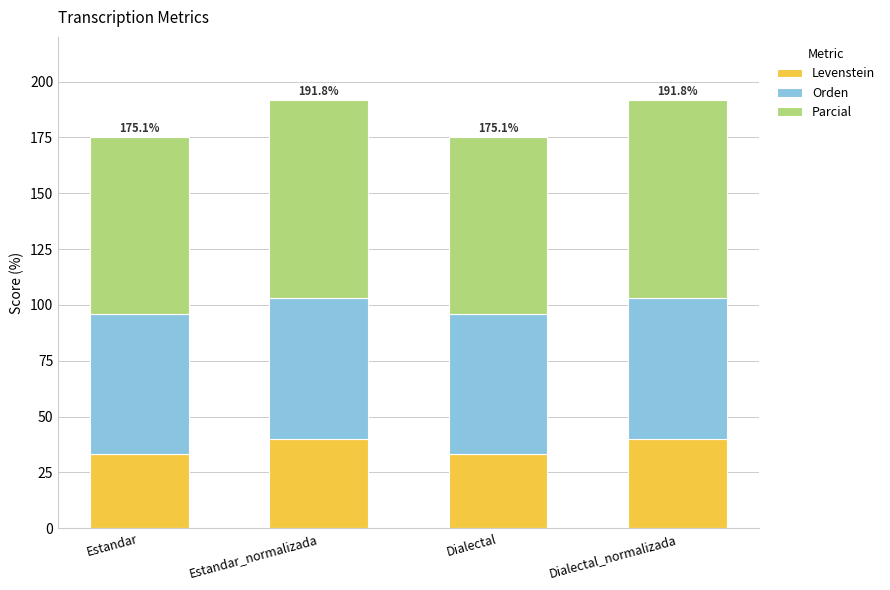

What is the maximum value for Levenstein?

40.0